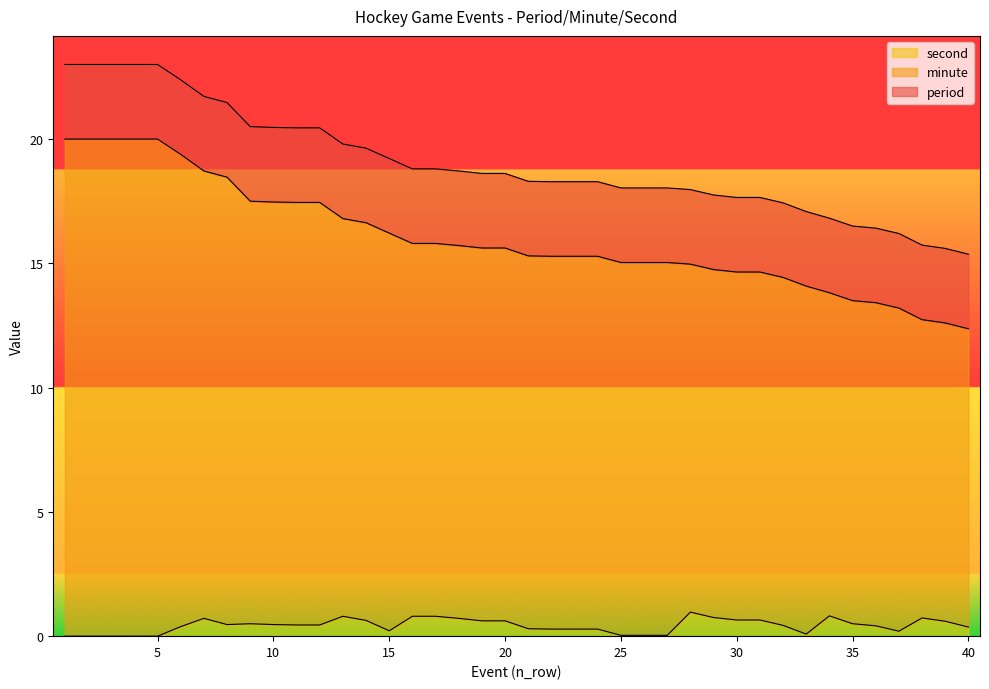

Which series has the largest total across all categories?

minute